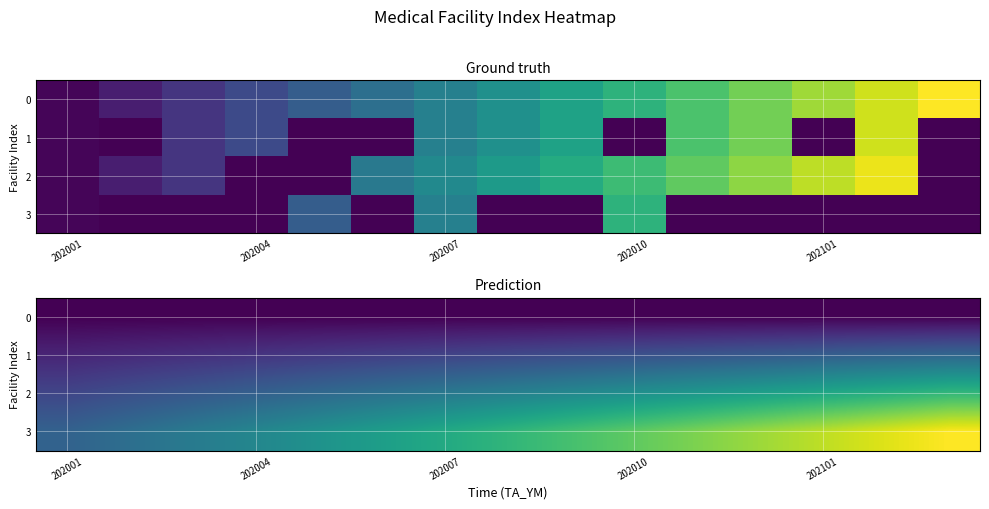

What is the lowest value of the 3 series?

0.2